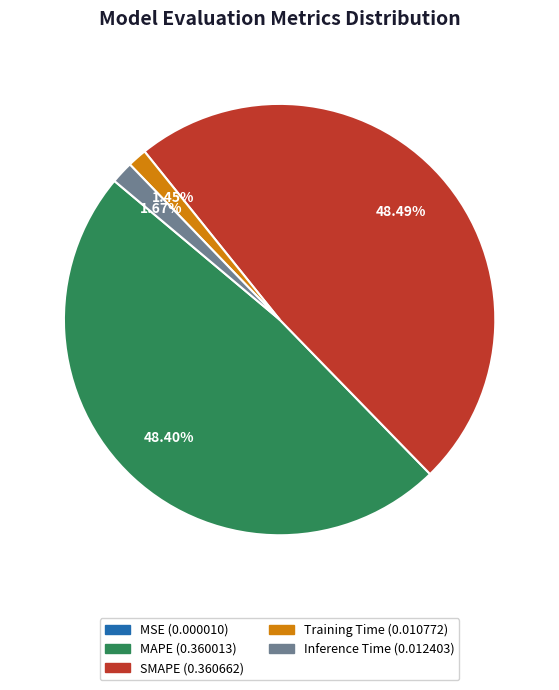

Between MAPE and Inference Time, which is larger?

MAPE